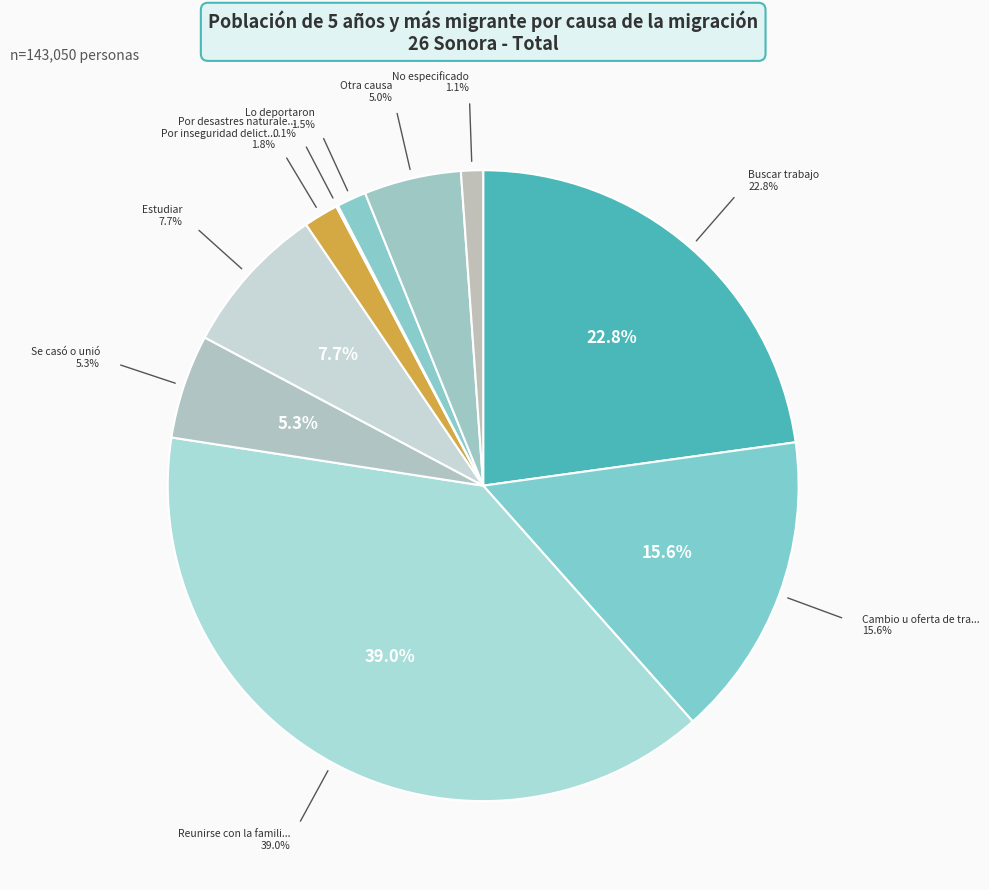

Which category has the biggest portion of the pie?

Reunirse con la familia